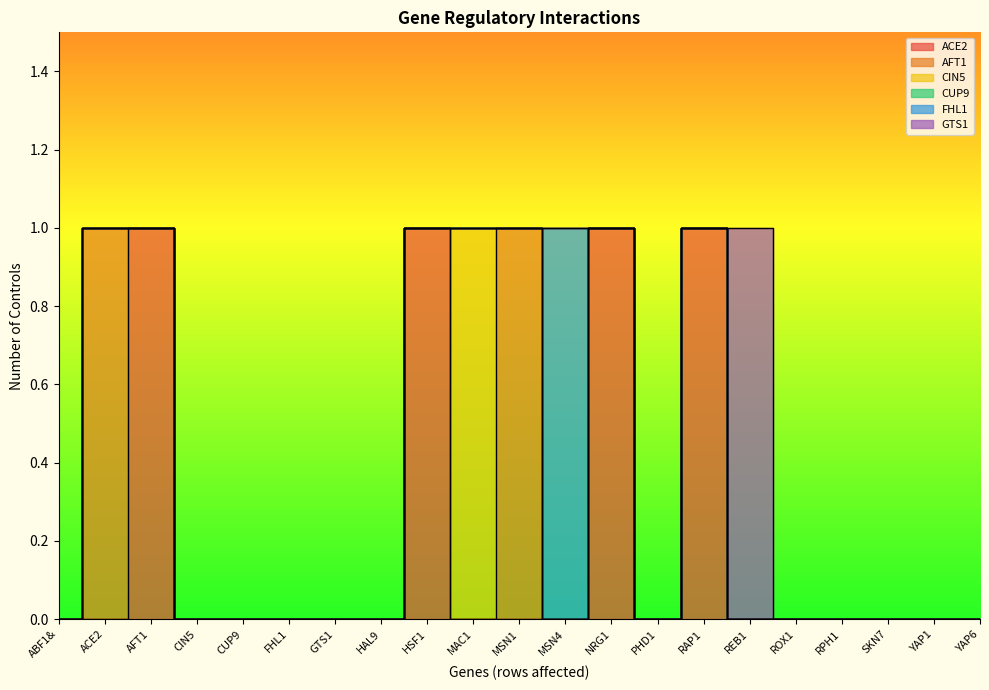

How many series are shown in this chart?

6